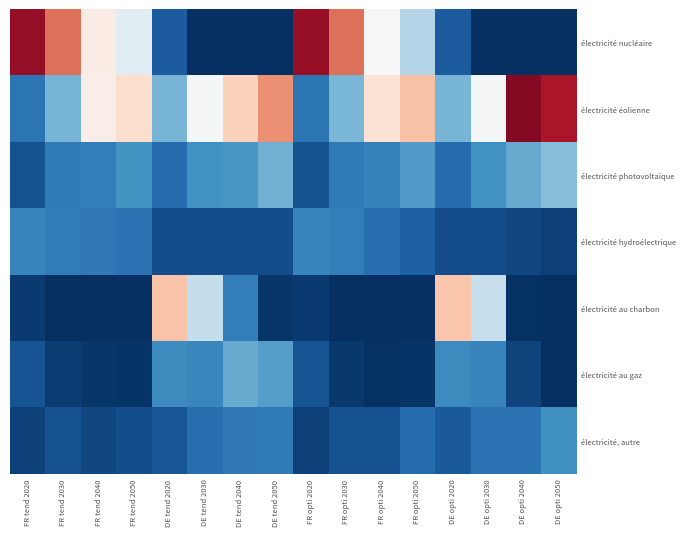

At how many categories does at least one series exceed 0?

16